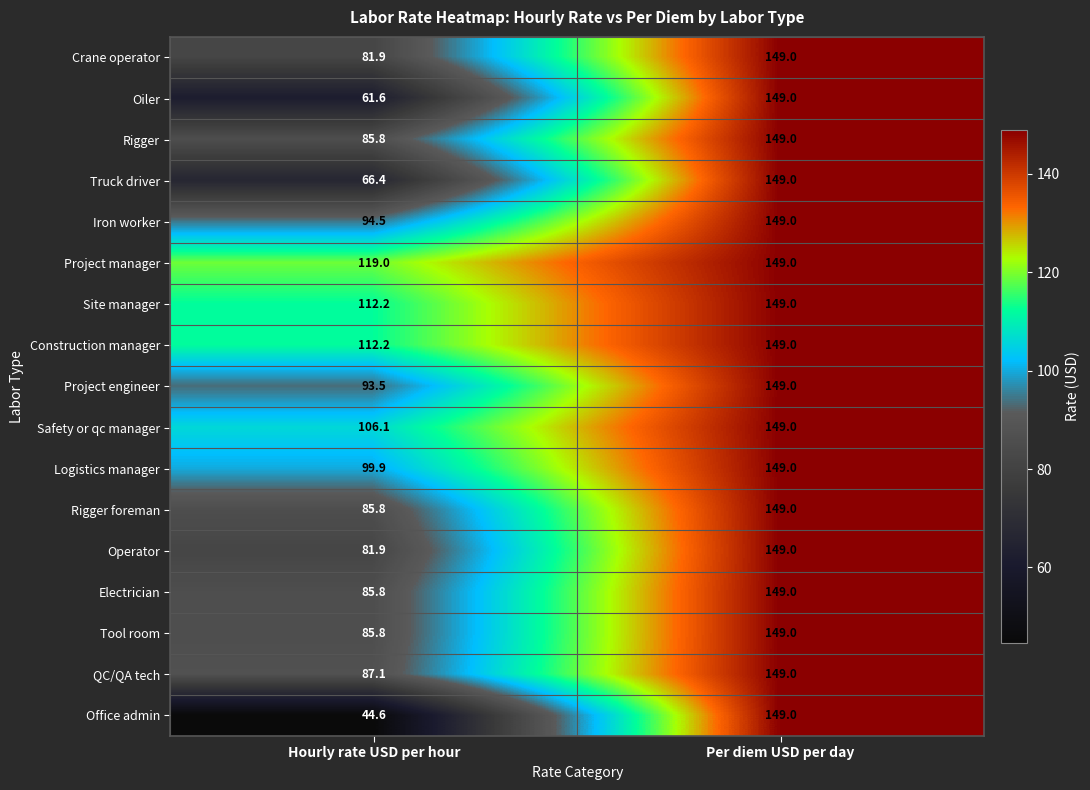

Which category has the highest value in the Tool room series?

Per diem USD per day